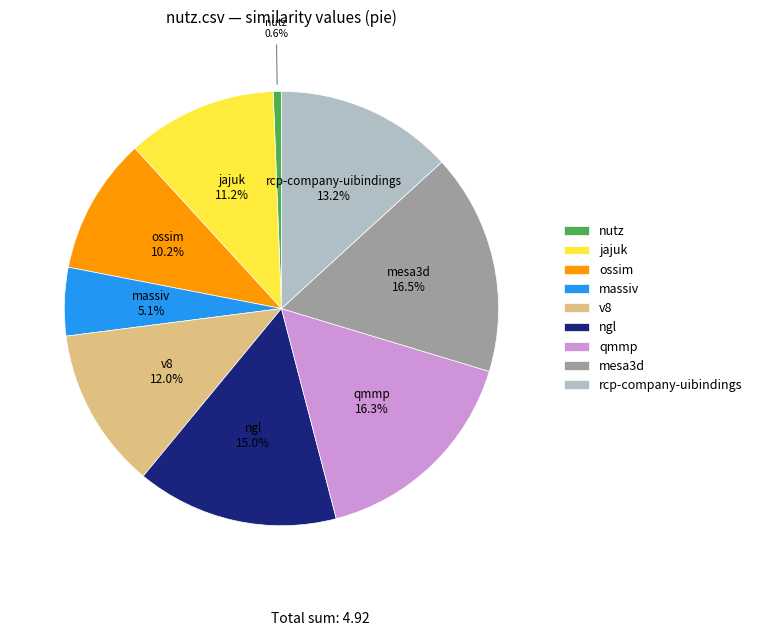

Which has a higher value, qmmp or v8?

qmmp